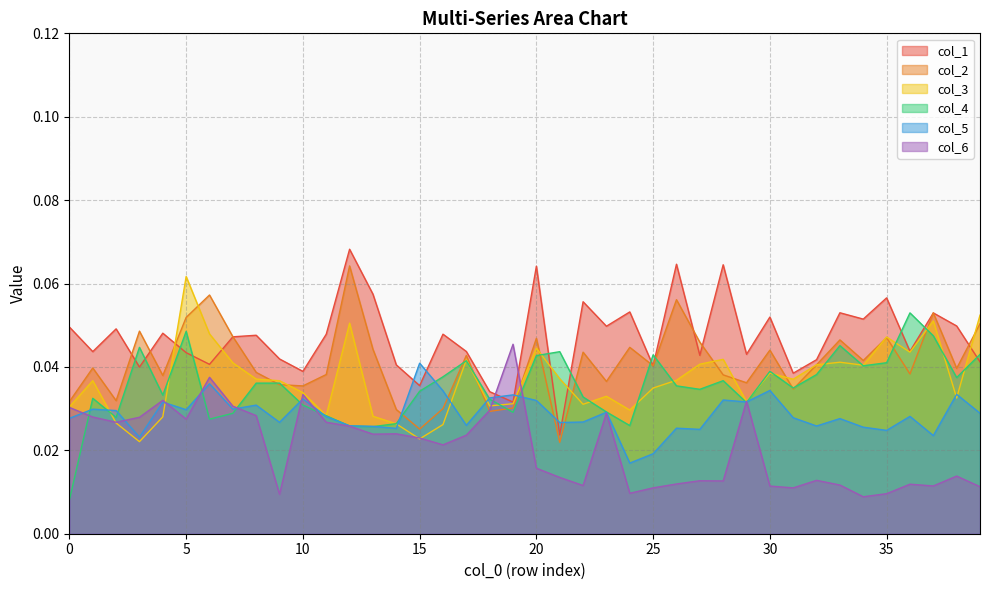

Rank the series at 5 from highest to lowest value.

col_3, col_2, col_4, col_1, col_5, col_6